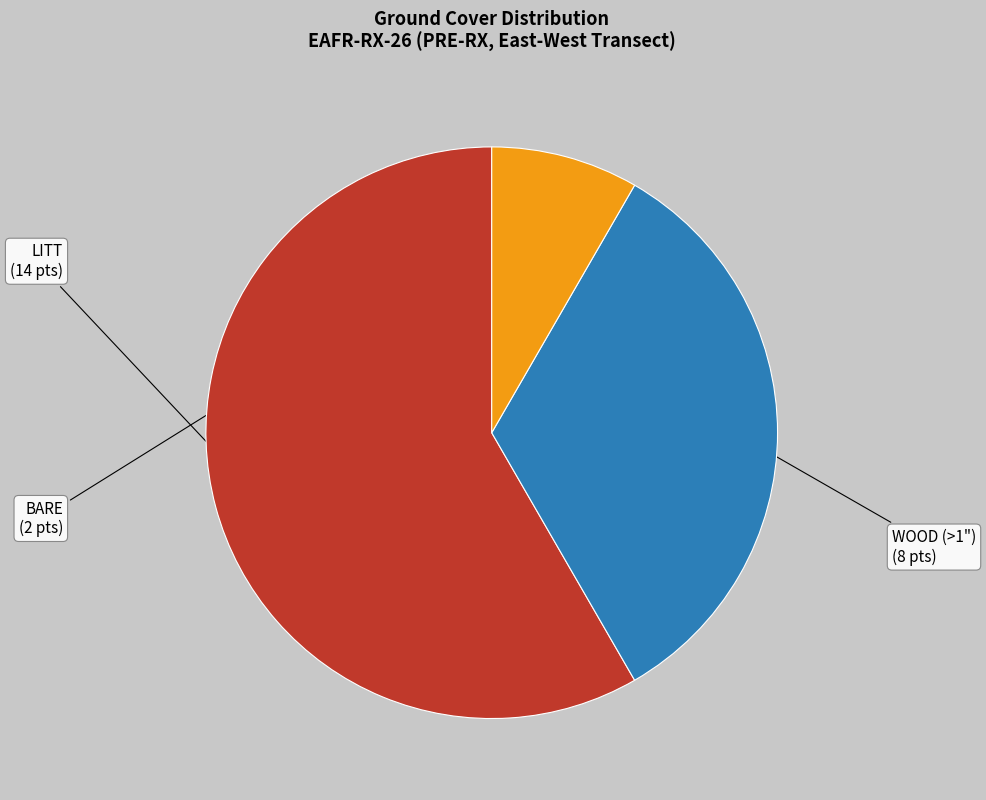

Does BARE account for over 50% of the chart?

No